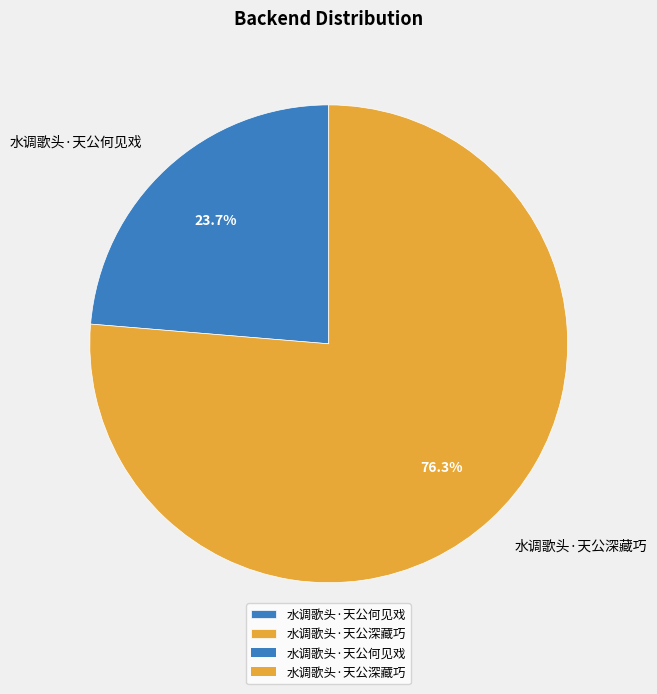

How many slices are in this pie chart?

2